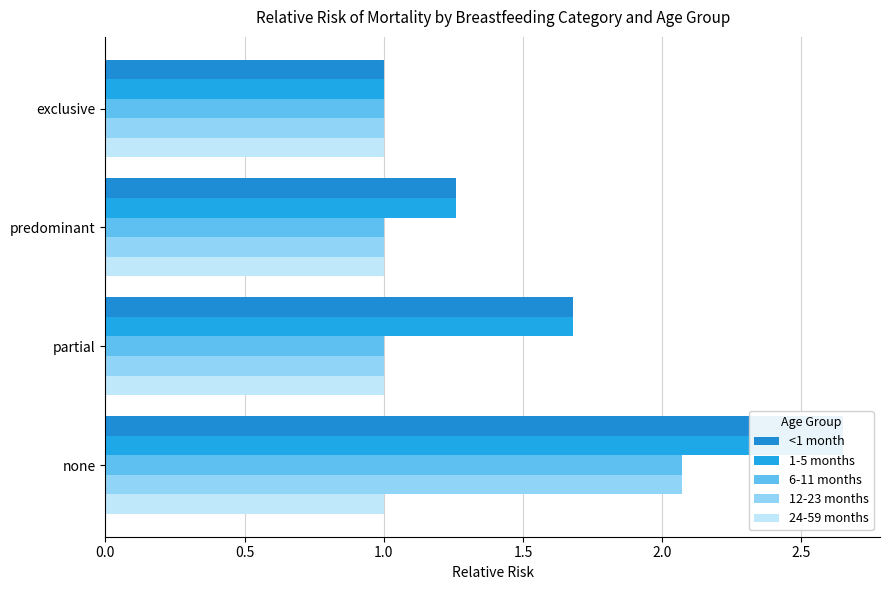

Are the bars horizontal?

Yes